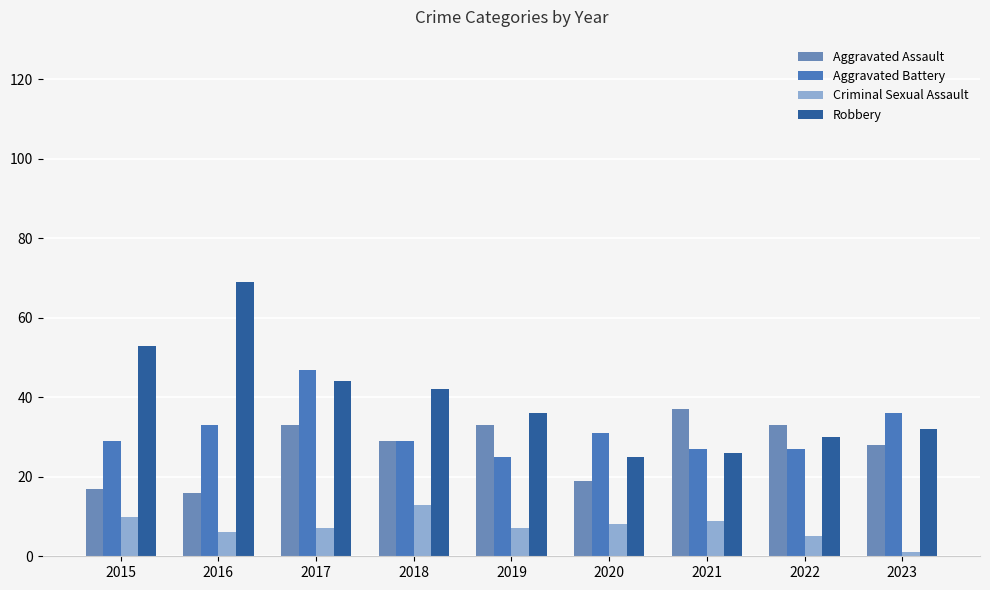

List the series in order of their peak value, highest first.

Robbery, Aggravated Battery, Aggravated Assault, Criminal Sexual Assault